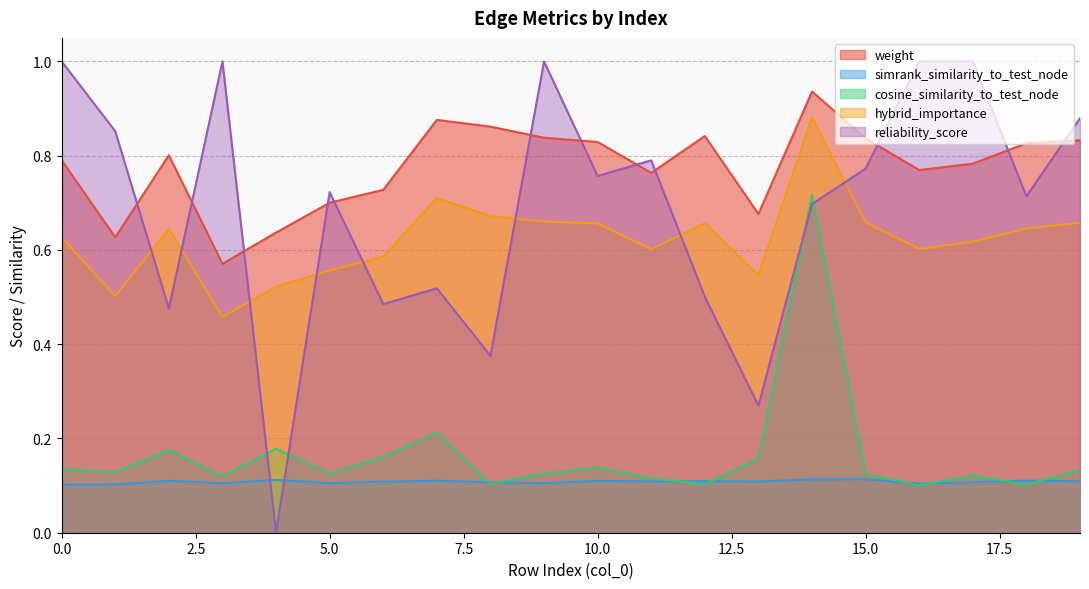

Which category has the lowest value in the hybrid_importance series?

3